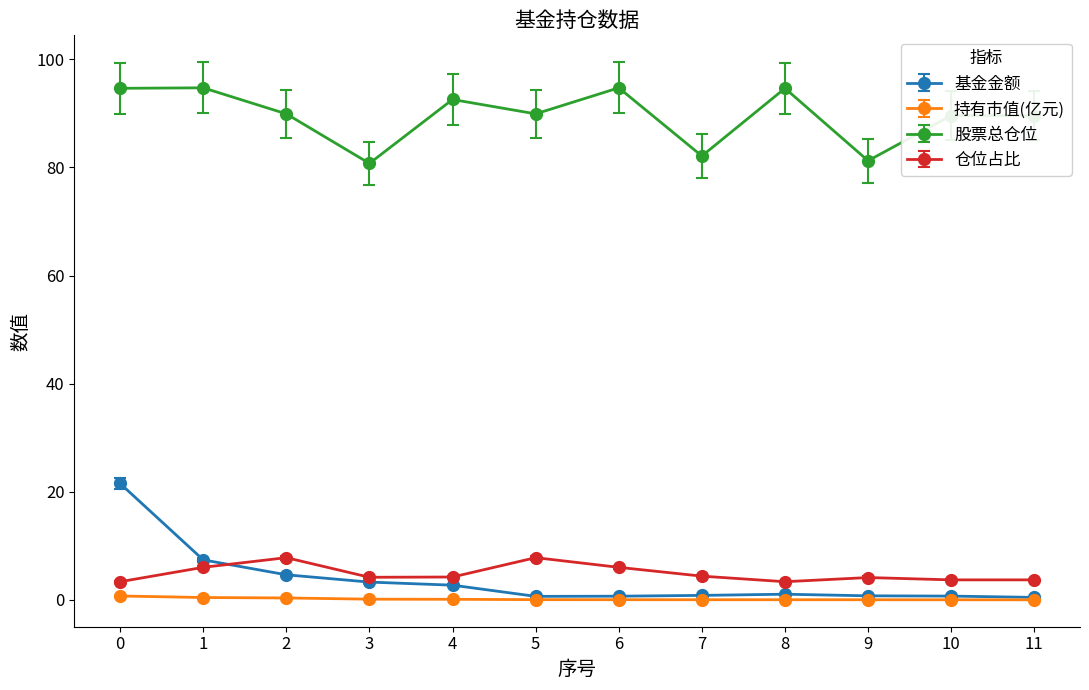

True or false: 股票总仓位 has more than 2 interior local peaks.

True